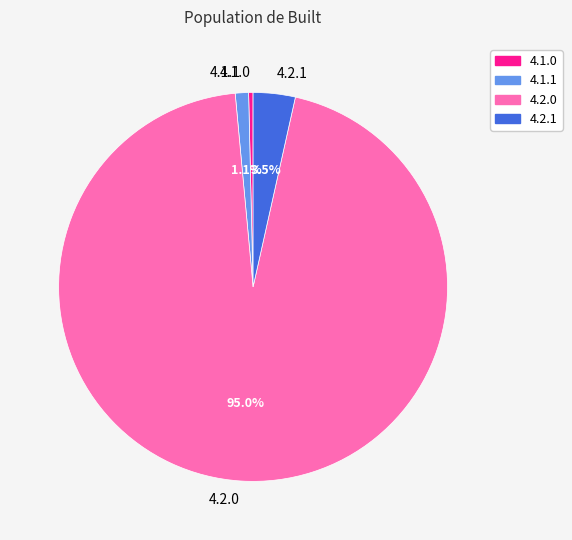

What is the majority slice?

4.2.0